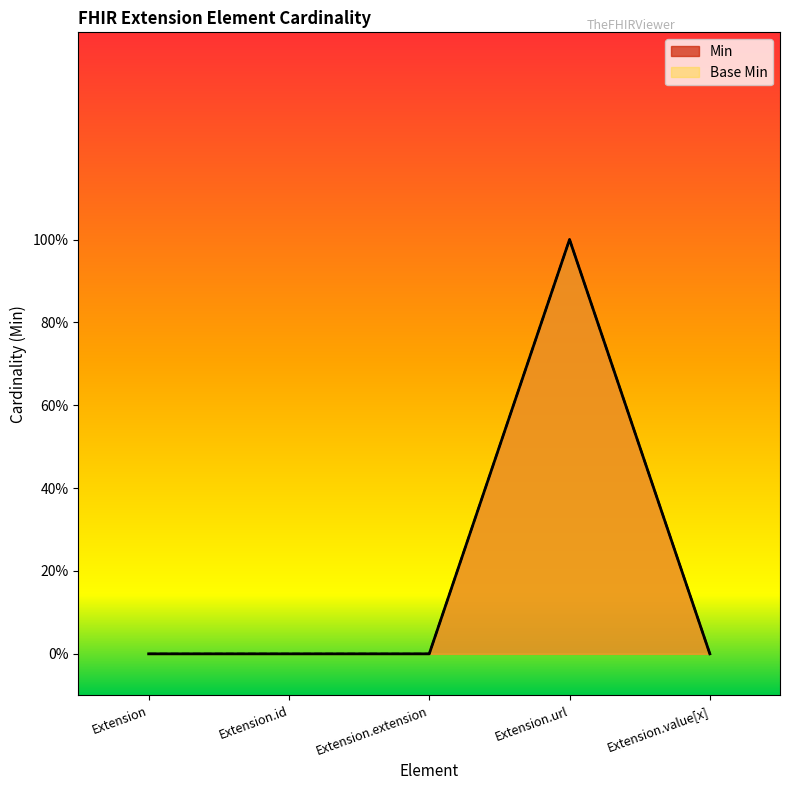

Which category has the lowest value across all series?

Extension